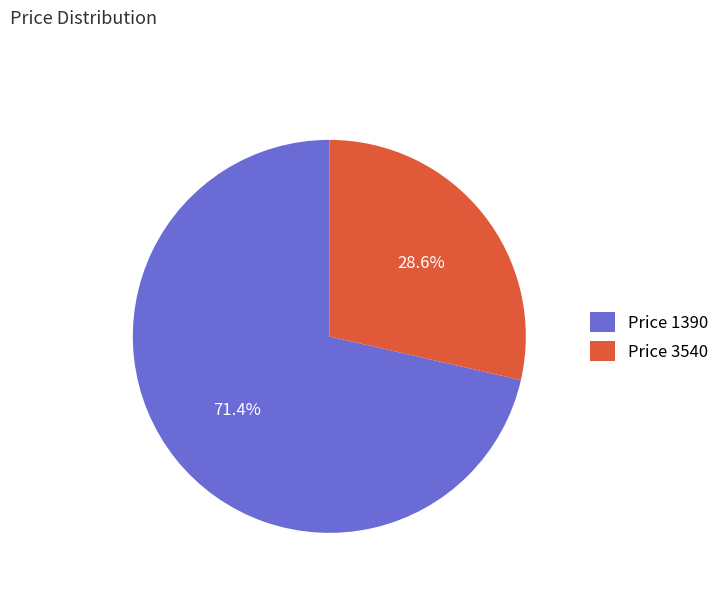

Rank the categories by value from highest to lowest.

Price 1390, Price 3540